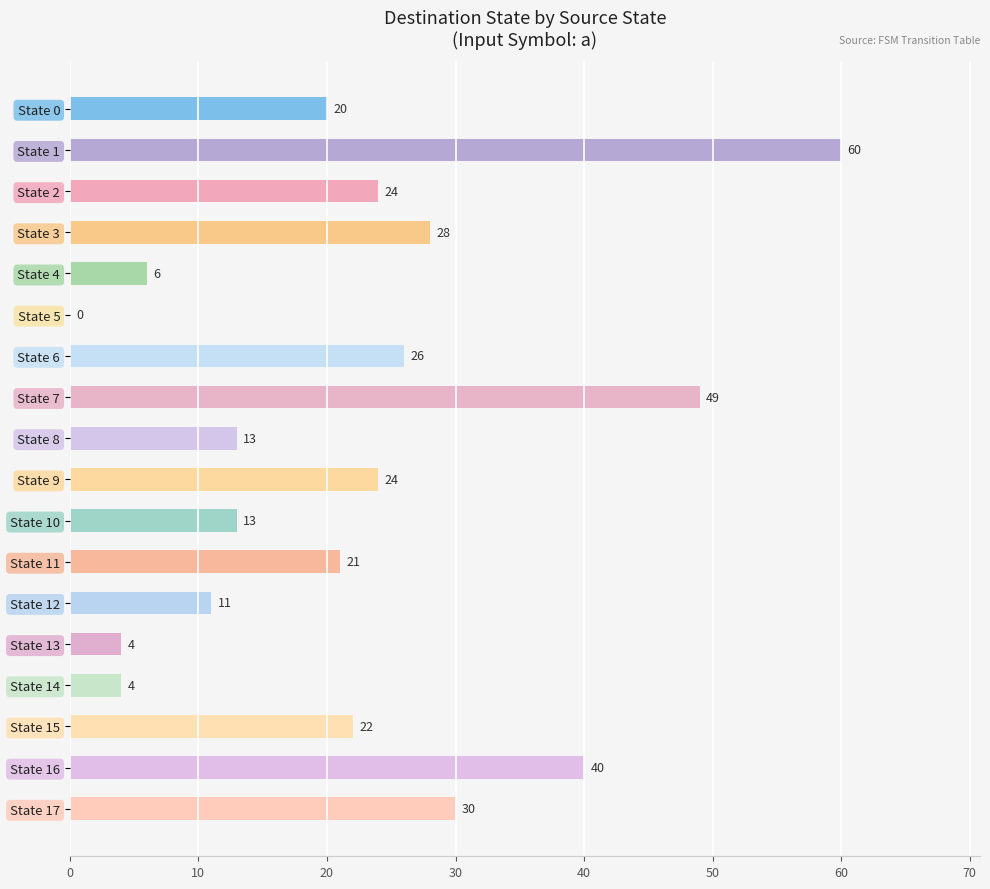

Is it true that the value at State 14 is 1?

False